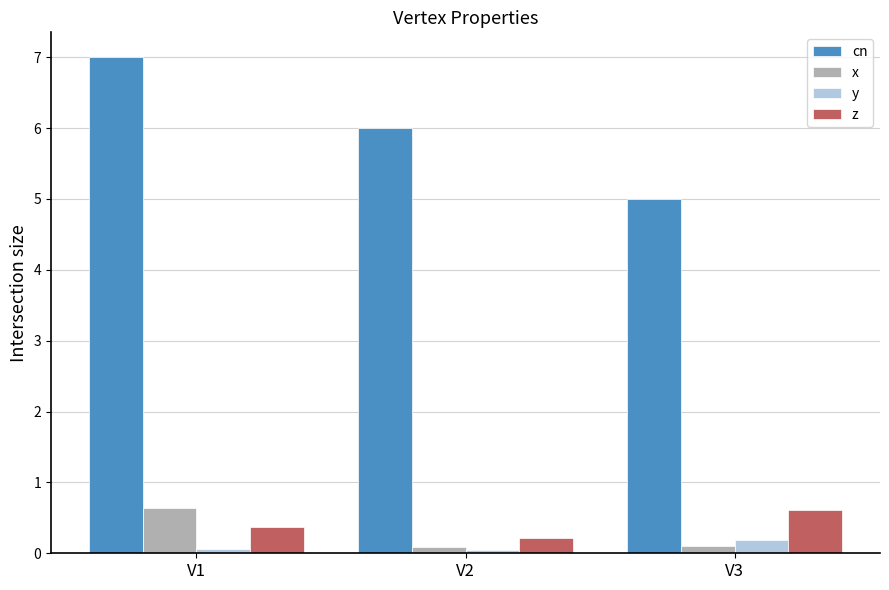

What is the difference between the maximum and minimum values in the z series?

0.4